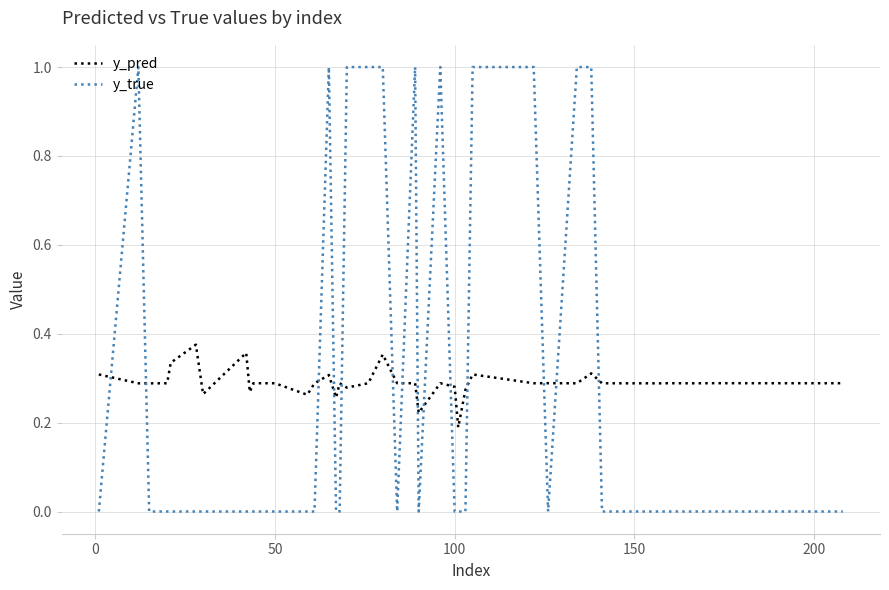

What is the difference between the maximum and minimum values in the y_true series?

1.0